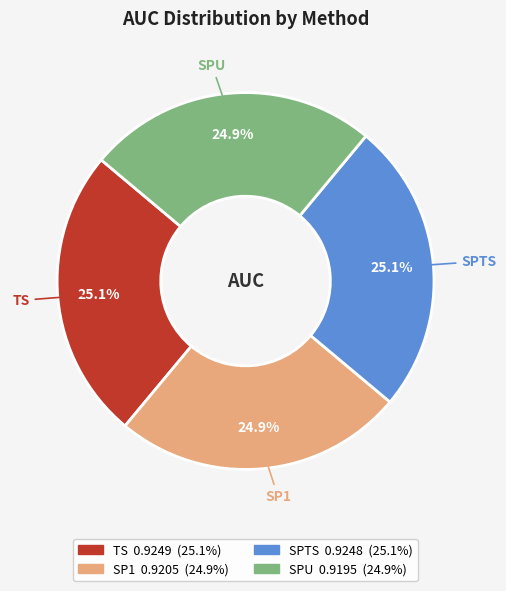

How many segments does this pie chart have?

4